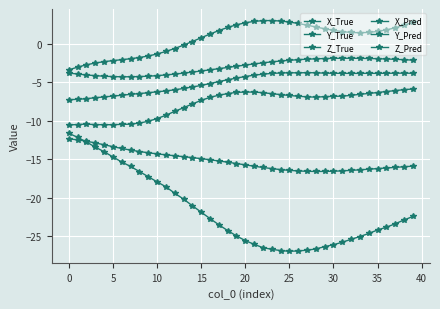

How many negative values does the Z_True series have?

14